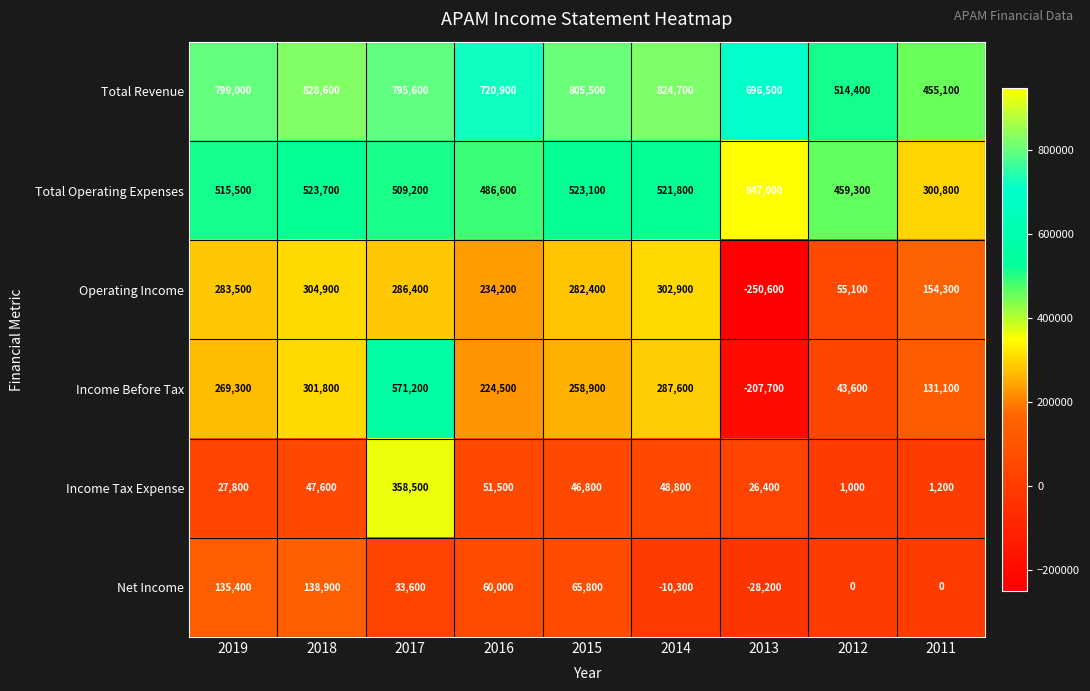

The value of Total Revenue at 2016 is 720900. True or false?

True